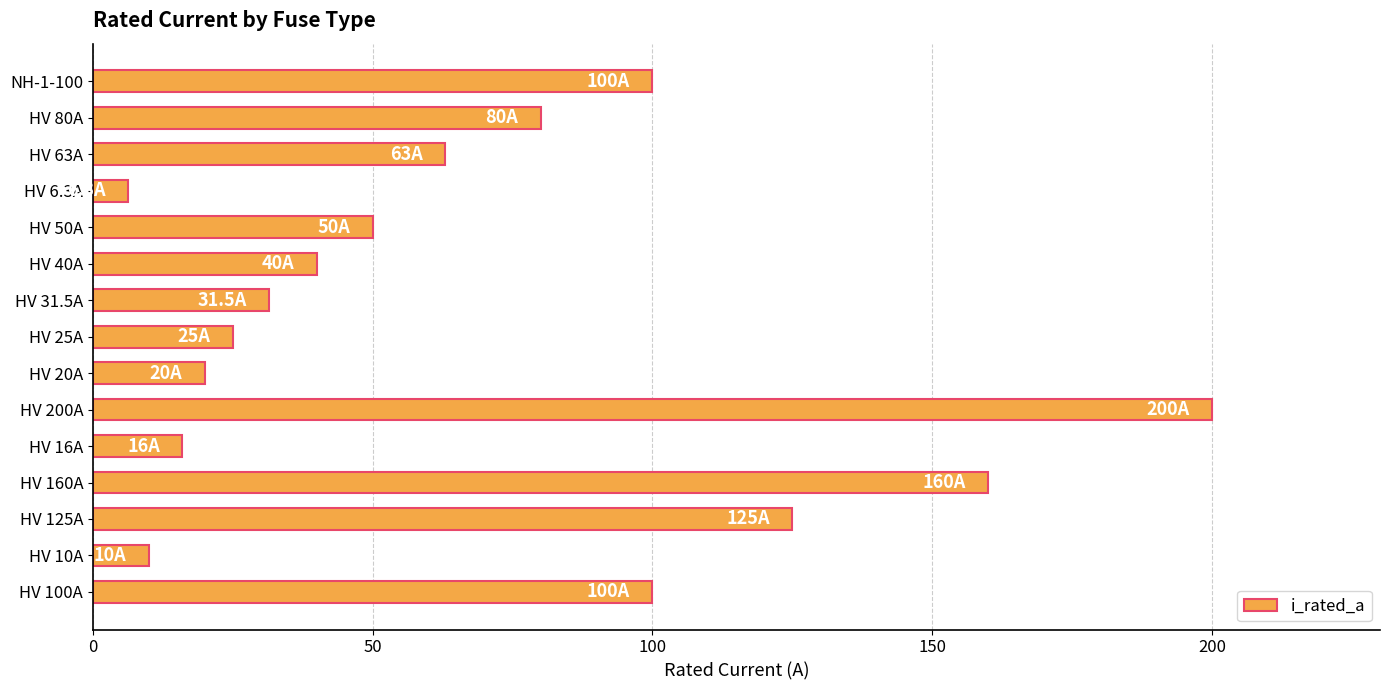

Which category has the highest value across all series?

HV 200A